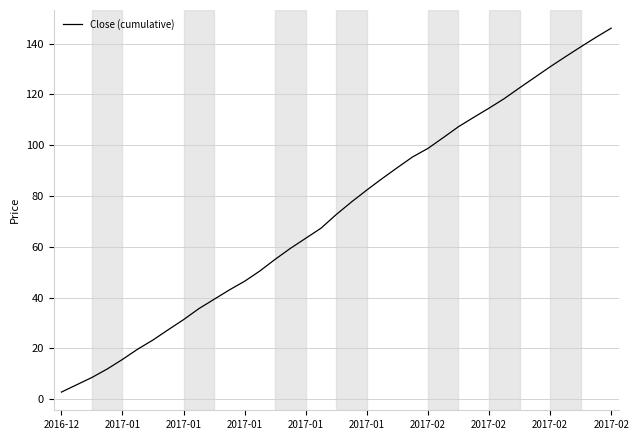

What is the greatest value displayed?

146.1